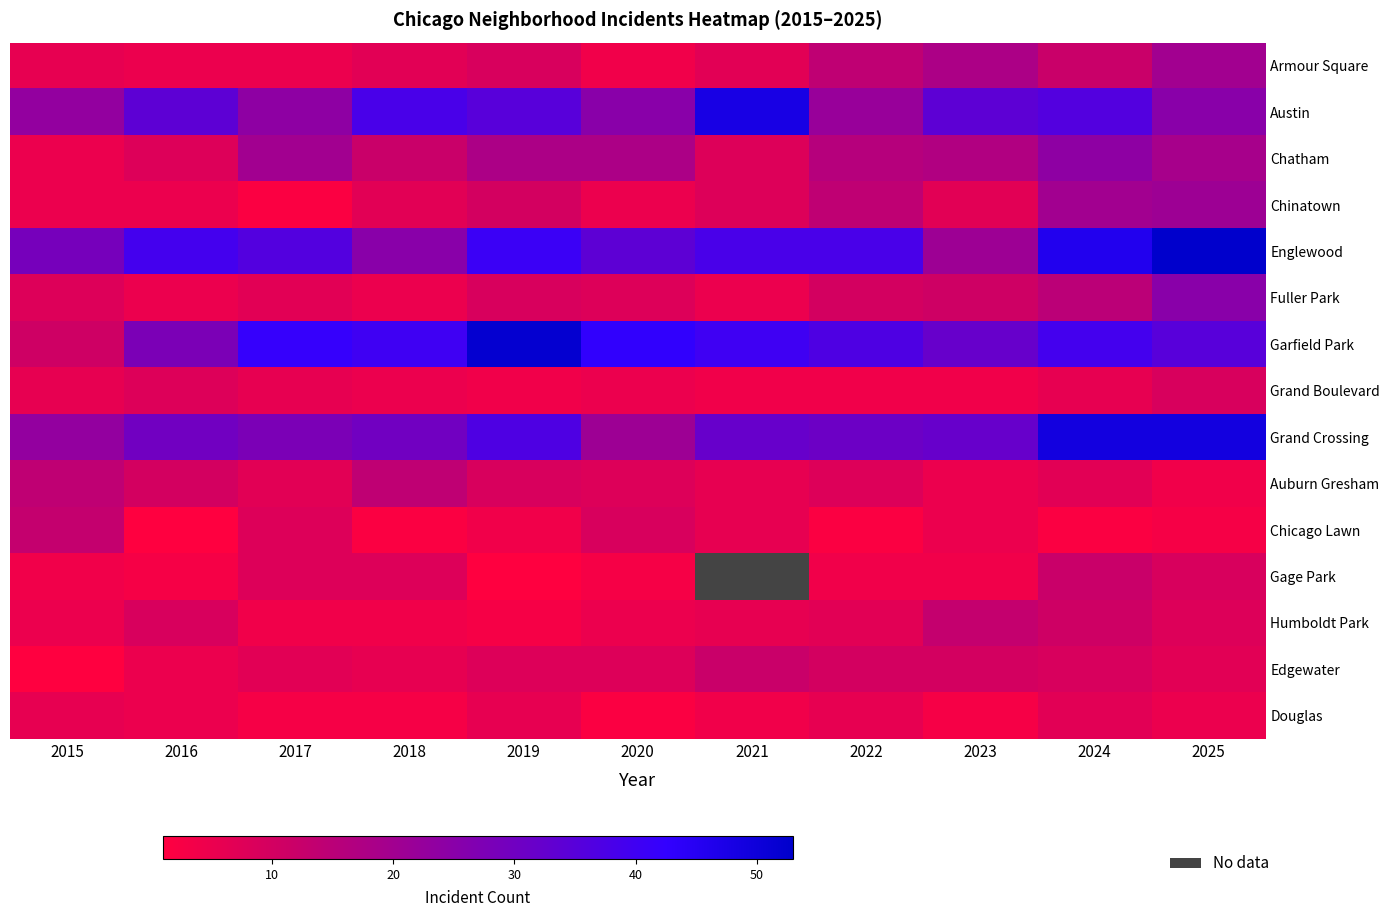

Is it true that Garfield Park equals 32.0 at 2023?

True